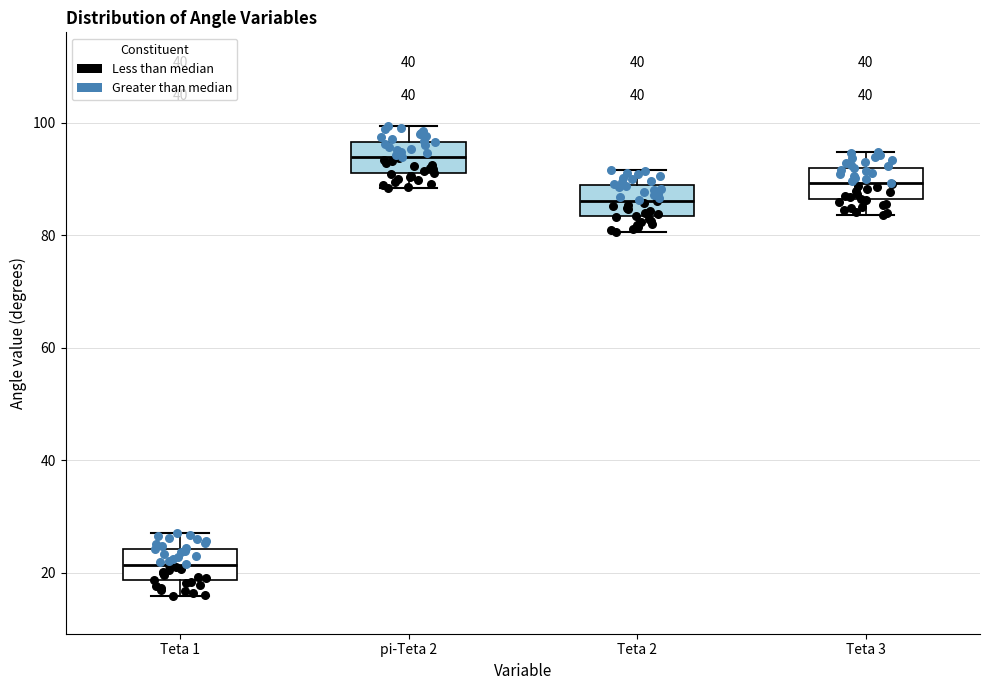

Where is the upper edge of the box for Teta 2 on the y-axis? The values are not printed on the chart, so give them approximately, as read against the axis.

88